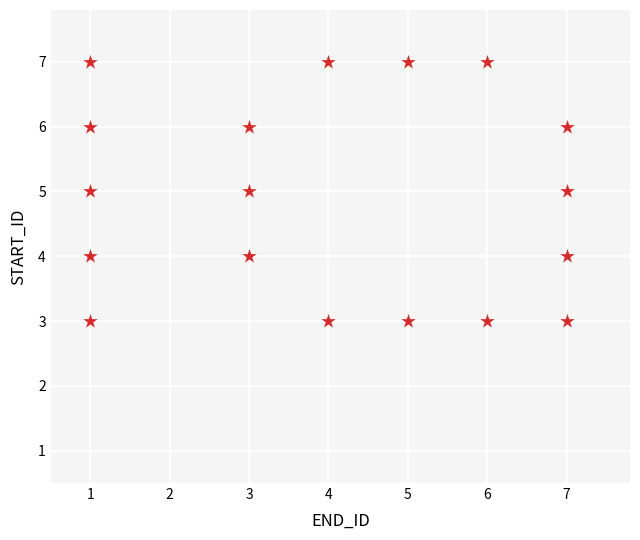

What is the range of X values (max minus min)?

6